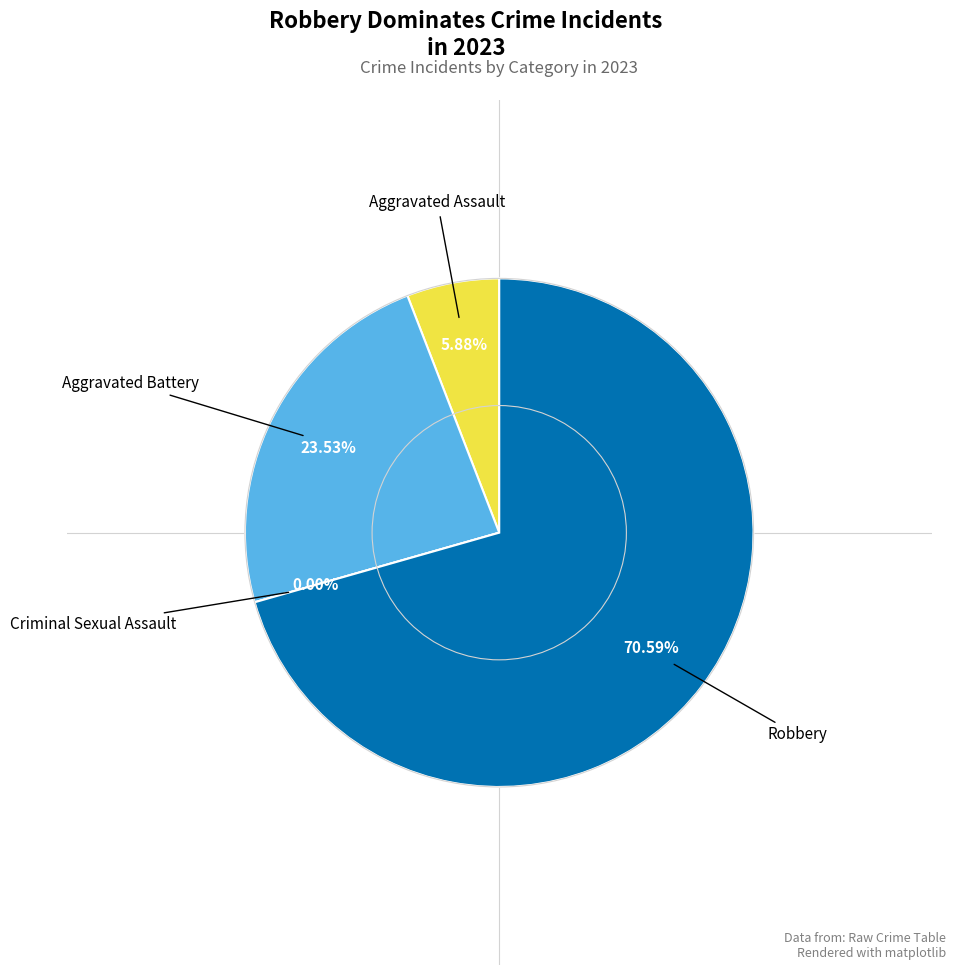

What is the largest slice in the pie chart?

Robbery